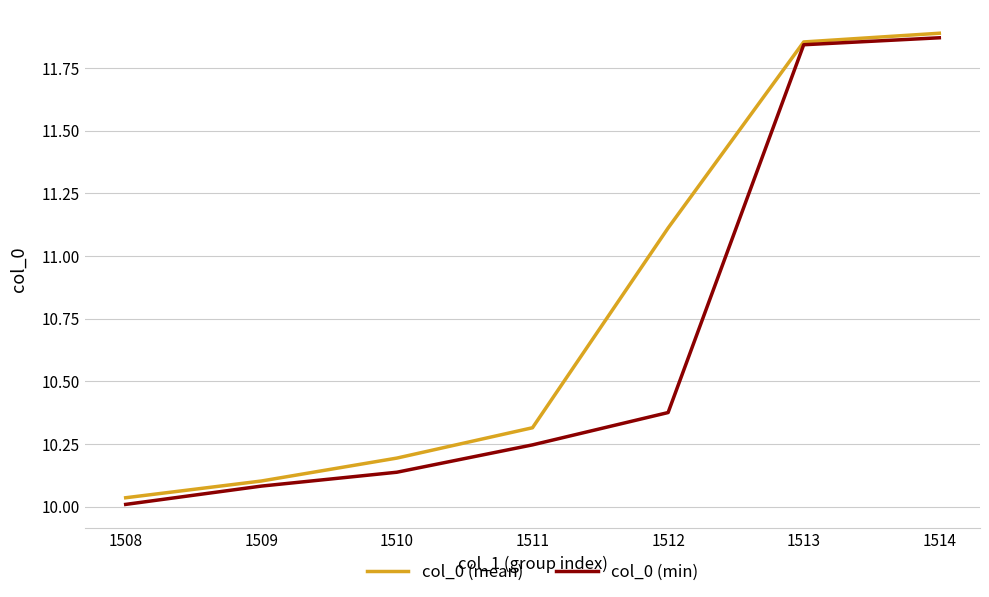

The value of col_0 (mean) at 1509 is 10.1. True or false?

True